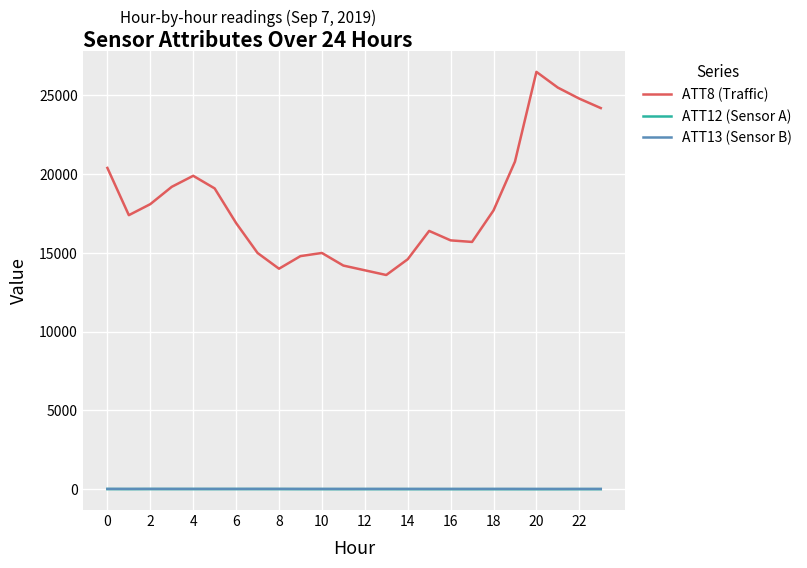

True or false: ATT8 (Traffic) and ATT13 (Sensor B) intersect in this chart.

False